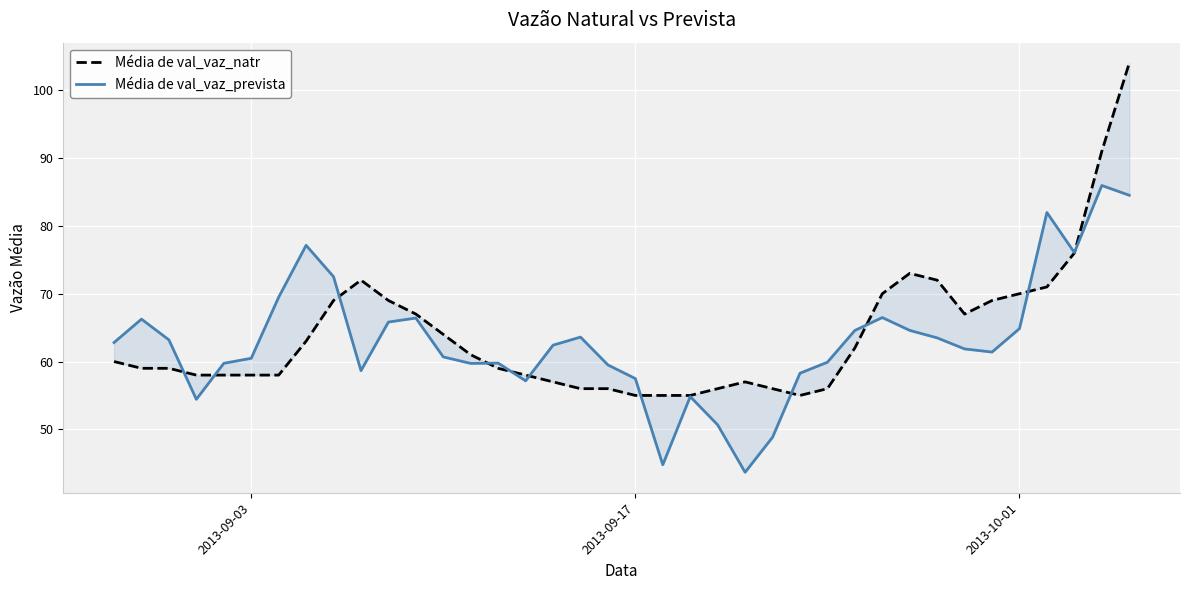

Reading left to right, extract all data points from this chart.

Média de val_vaz_natr: 60.0	59.0	59.0	58.0	58.0	58.0	58.0	63.0	69.0	72.0	69.0	67.0	64.0	61.0	59.0	58.0	57.0	56.0	56.0	55.0	55.0	55.0	56.0	57.0	56.0	55.0	56.0	62.0	70.0	73.0	72.0	67.0	69.0	70.0	71.0	76.0	91.0	104.0
Média de val_vaz_prevista: 62.8	66.3	63.2	54.4	59.7	60.5	69.5	77.1	72.5	58.7	65.8	66.4	60.7	59.7	59.8	57.2	62.4	63.6	59.5	57.5	44.8	54.8	50.7	43.7	48.8	58.3	59.9	64.6	66.5	64.6	63.5	61.9	61.4	64.9	82.0	76.1	86.0	84.5